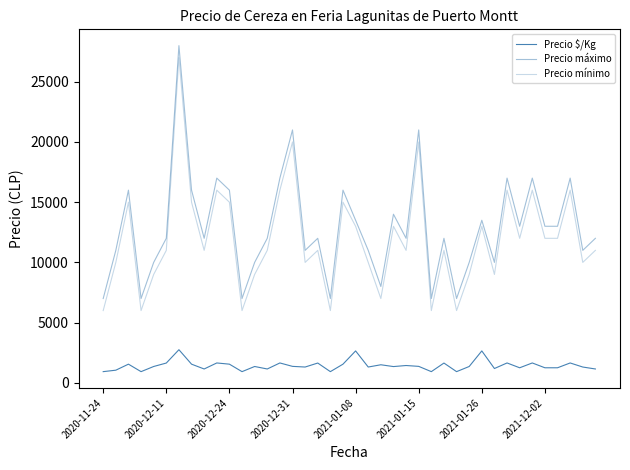

Is this an area chart (filled region under the line)?

No